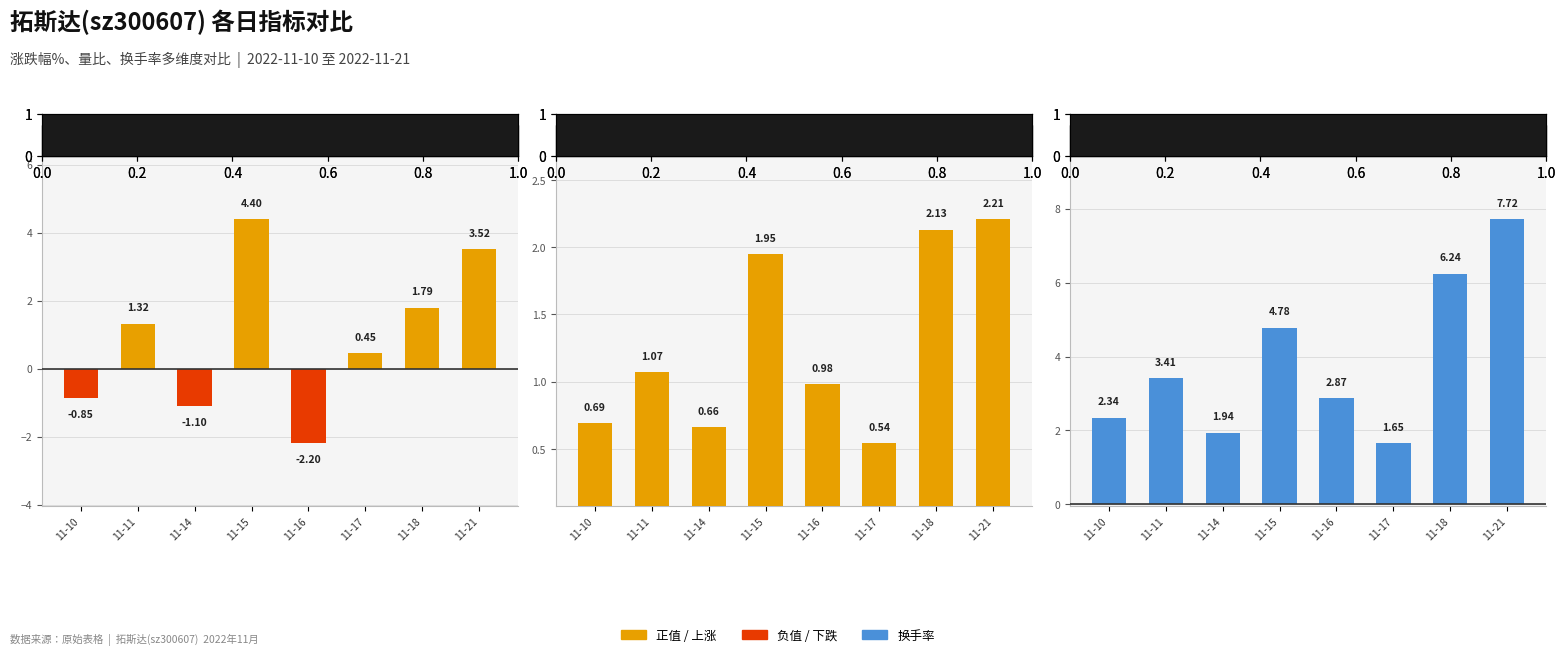

Reading left to right, list all the values displayed in this chart.

涨跌幅%: 11-10=-0.8	11-11=1.3	11-14=-1.1	11-15=4.4	11-16=-2.2	11-17=0.5	11-18=1.8	11-21=3.5
量比: 11-10=0.7	11-11=1.1	11-14=0.7	11-15=1.9	11-16=1.0	11-17=0.5	11-18=2.1	11-21=2.2
换手率: 11-10=2.3	11-11=3.4	11-14=1.9	11-15=4.8	11-16=2.9	11-17=1.6	11-18=6.2	11-21=7.7